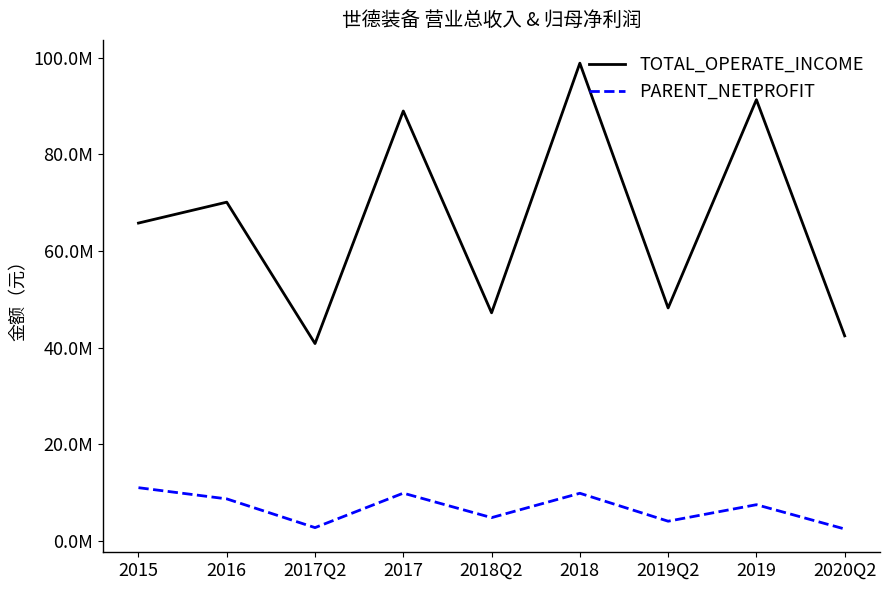

Reading left to right, what are all the values shown in this chart?

TOTAL_OPERATE_INCOME: 65796779.6	70126552.0	40840783.1	89007824.3	47207731.9	98910118.8	48216880.1	91348466.3	42434852.5
PARENT_NETPROFIT: 10994071.9	8676078.3	2719722.2	9861545.3	4791405.6	9840541.3	4050416.8	7471346.7	2440369.5